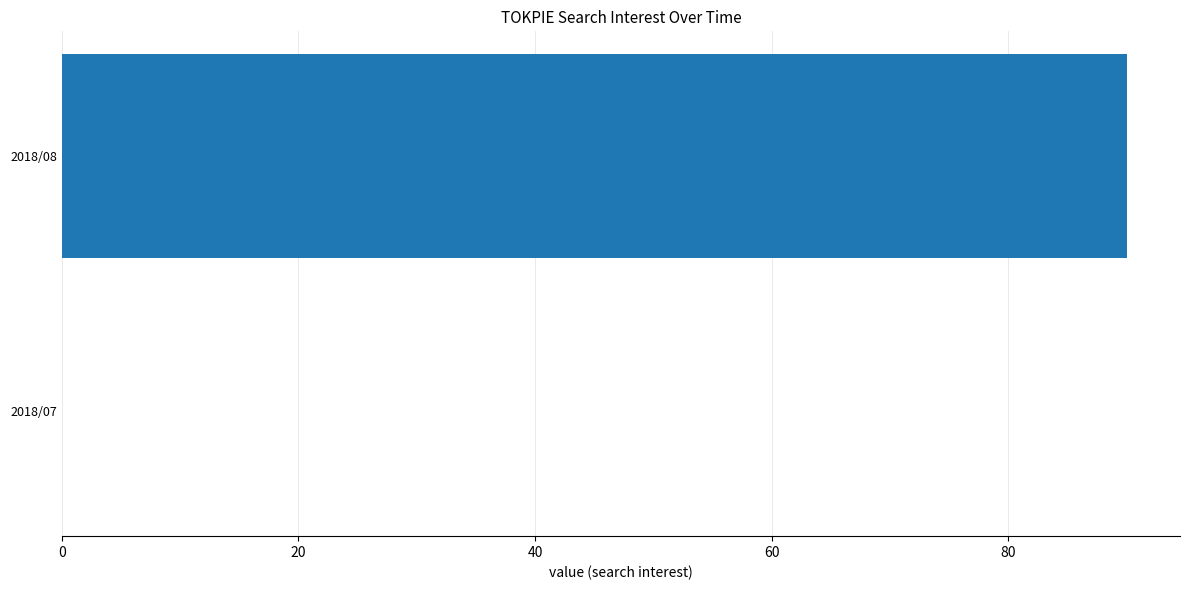

Are the bars horizontal?

Yes